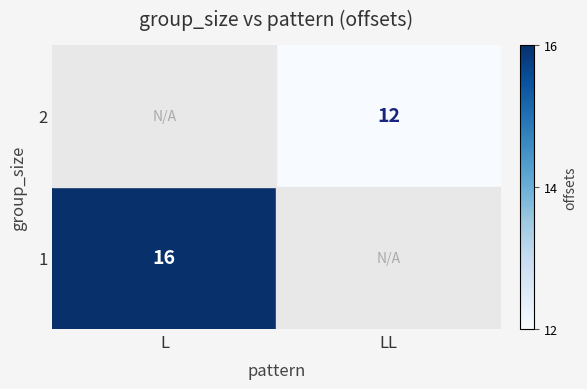

Which has a higher value, L or LL?

LL